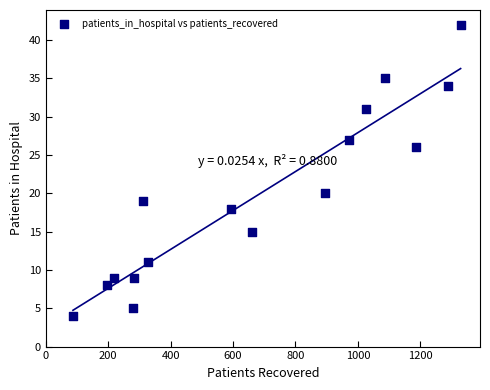

What is the range of Y values (max minus min)?

38